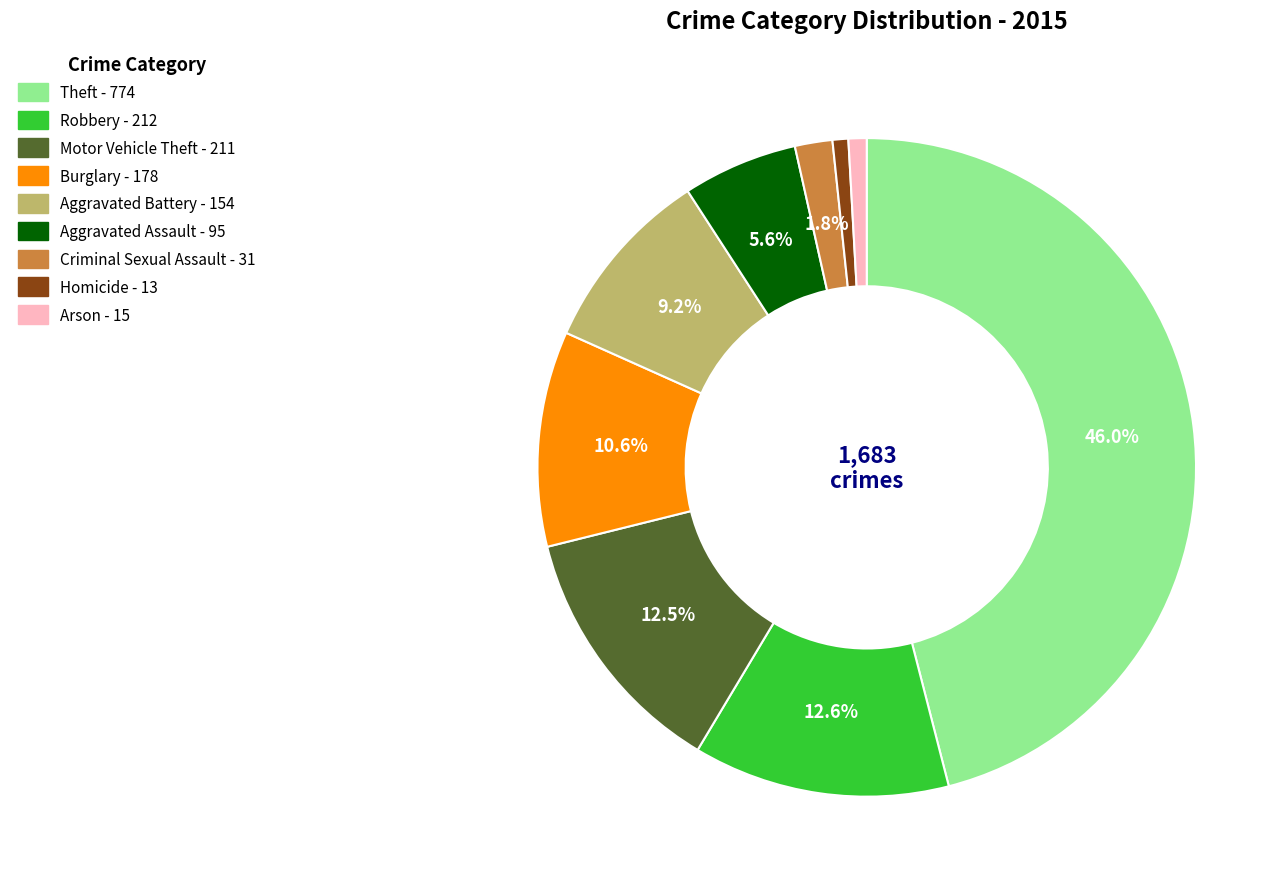

Does Robbery represent more than half of the total?

No